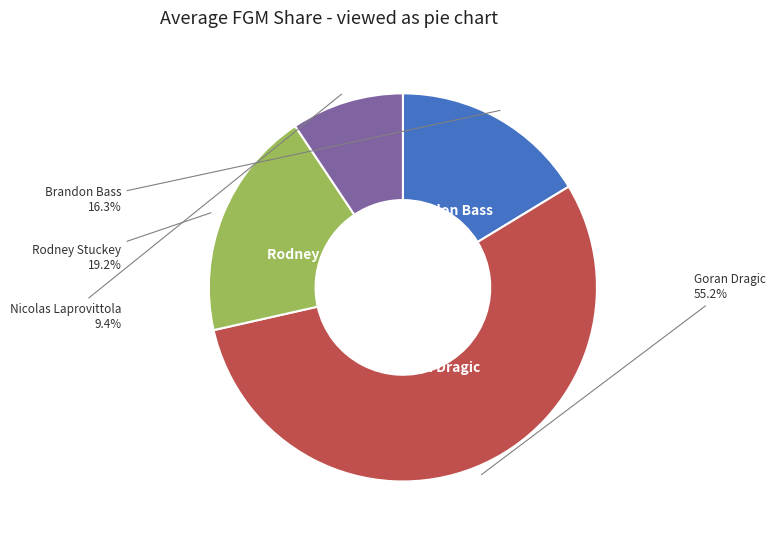

Does any single category account for the majority?

Yes